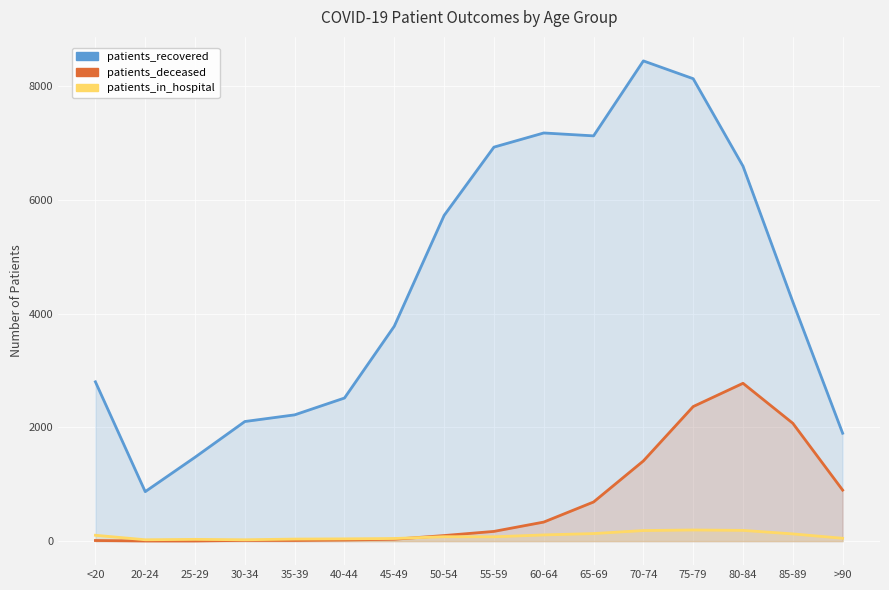

Where is patients_recovered nearest to the value 4656?

85-89